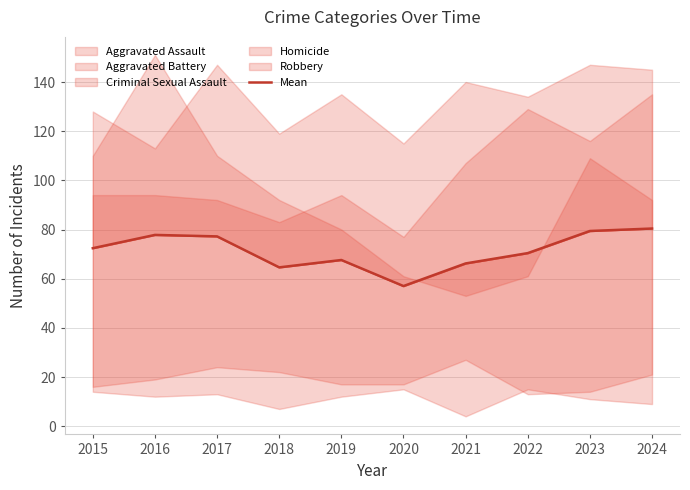

True or false: the data shows 67.6 at 2019.

True